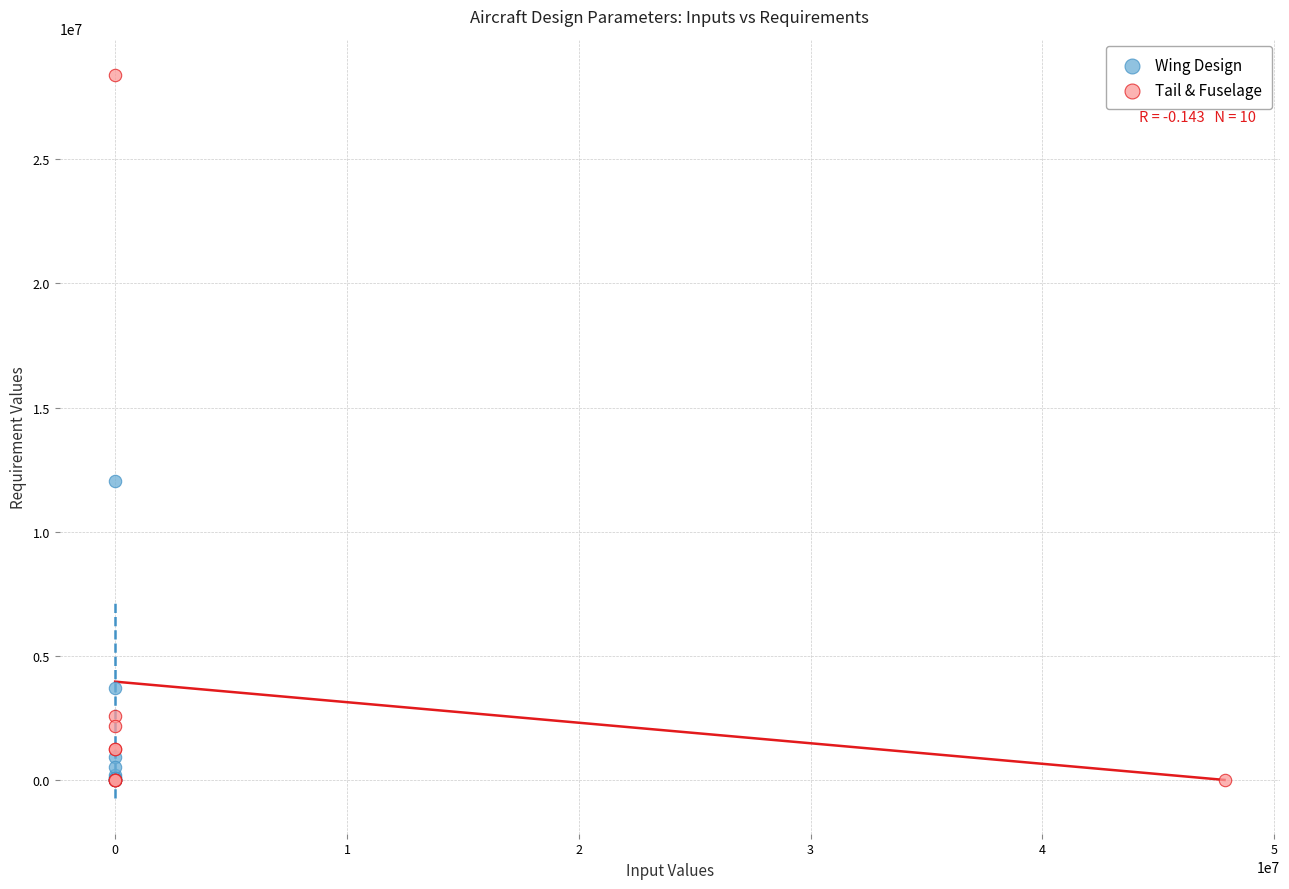

Which series contains the highest Y value?

Tail & Fuselage